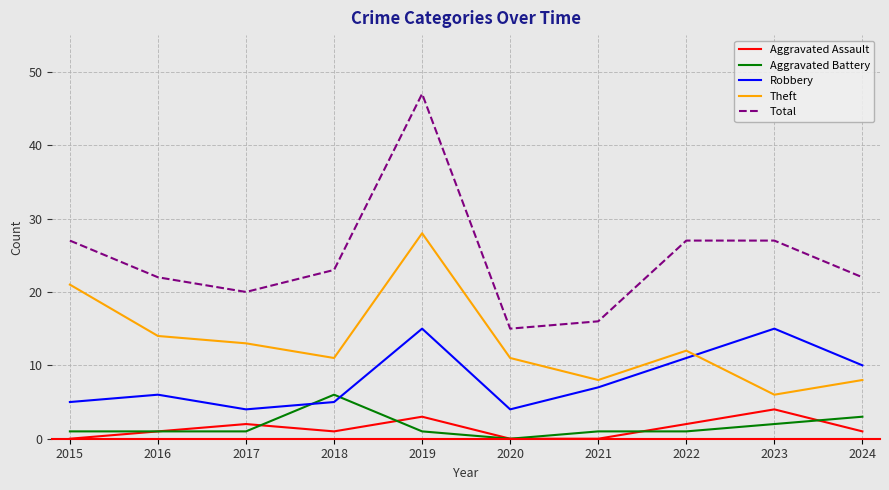

Is it true that Robbery equals 4 at 2020?

True